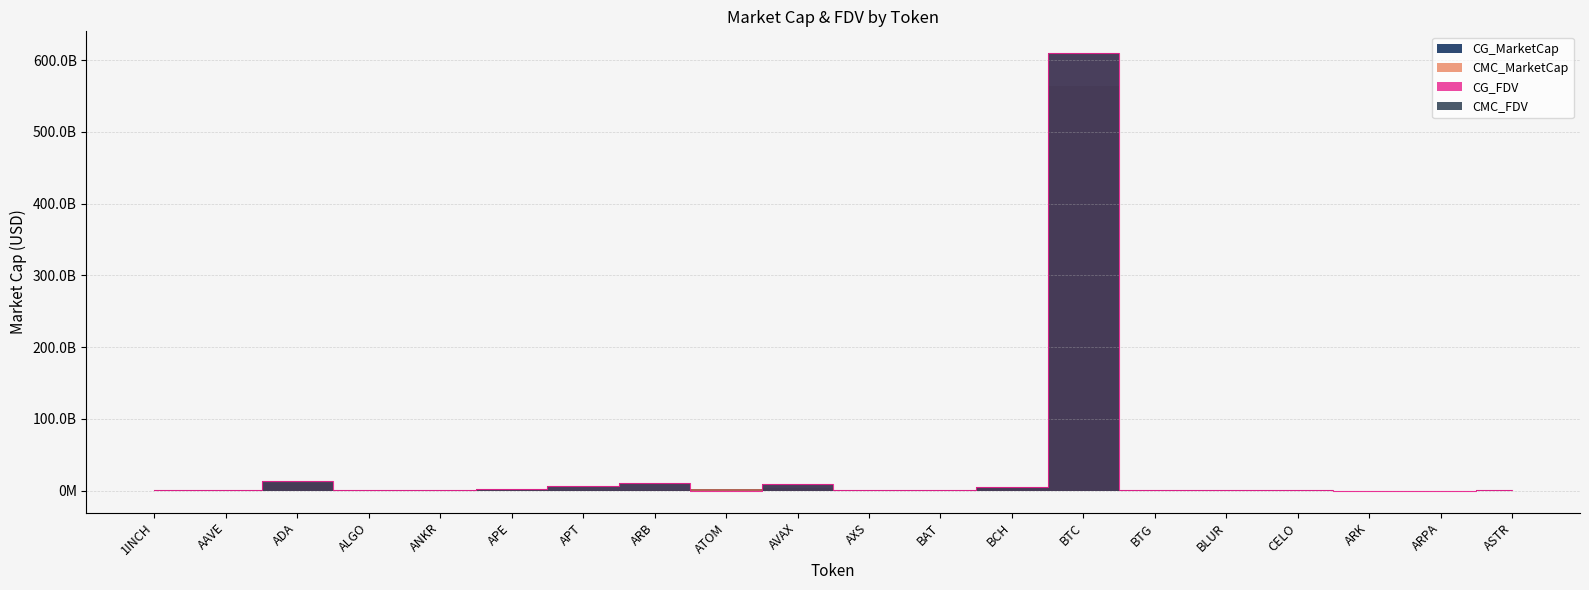

Rank the series at ADA from lowest to highest value.

CG_MarketCap, CMC_MarketCap, CG_FDV, CMC_FDV